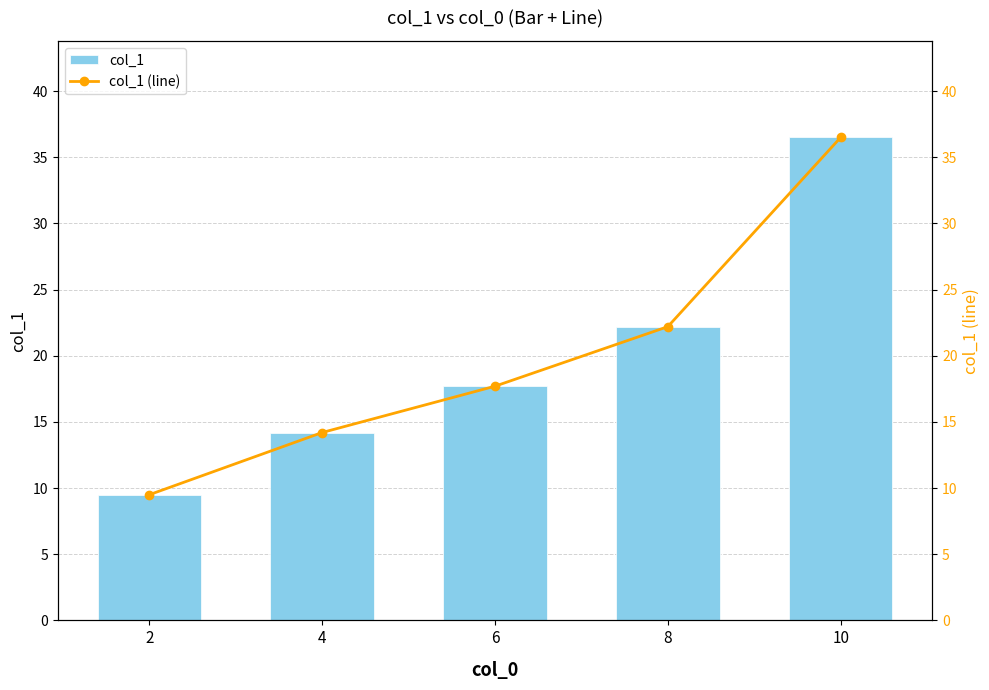

The value of col_1 (line) at 6 is 17.7. True or false?

True